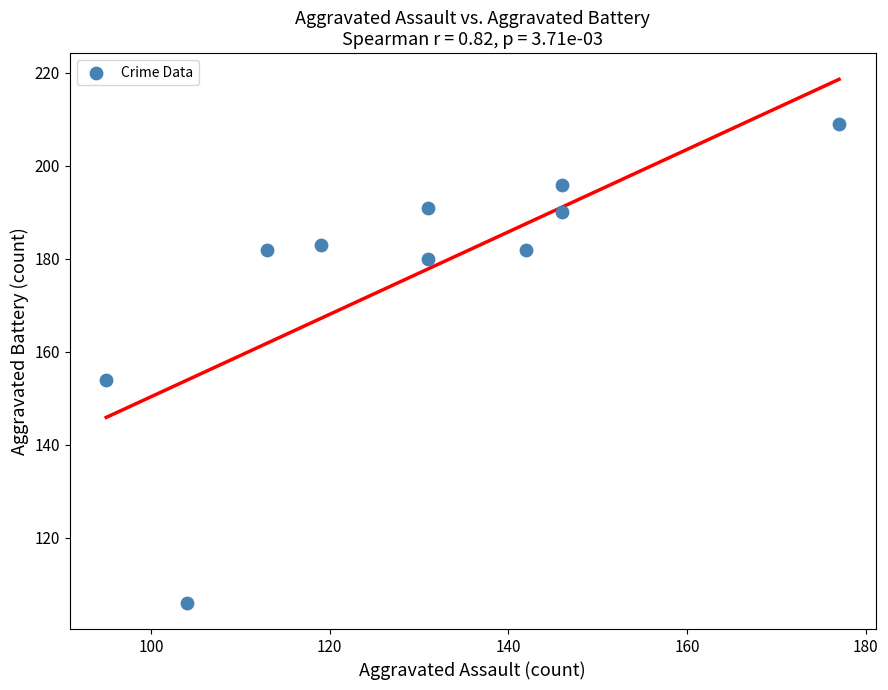

What Y value in the scatter plot is closest to 157?

154